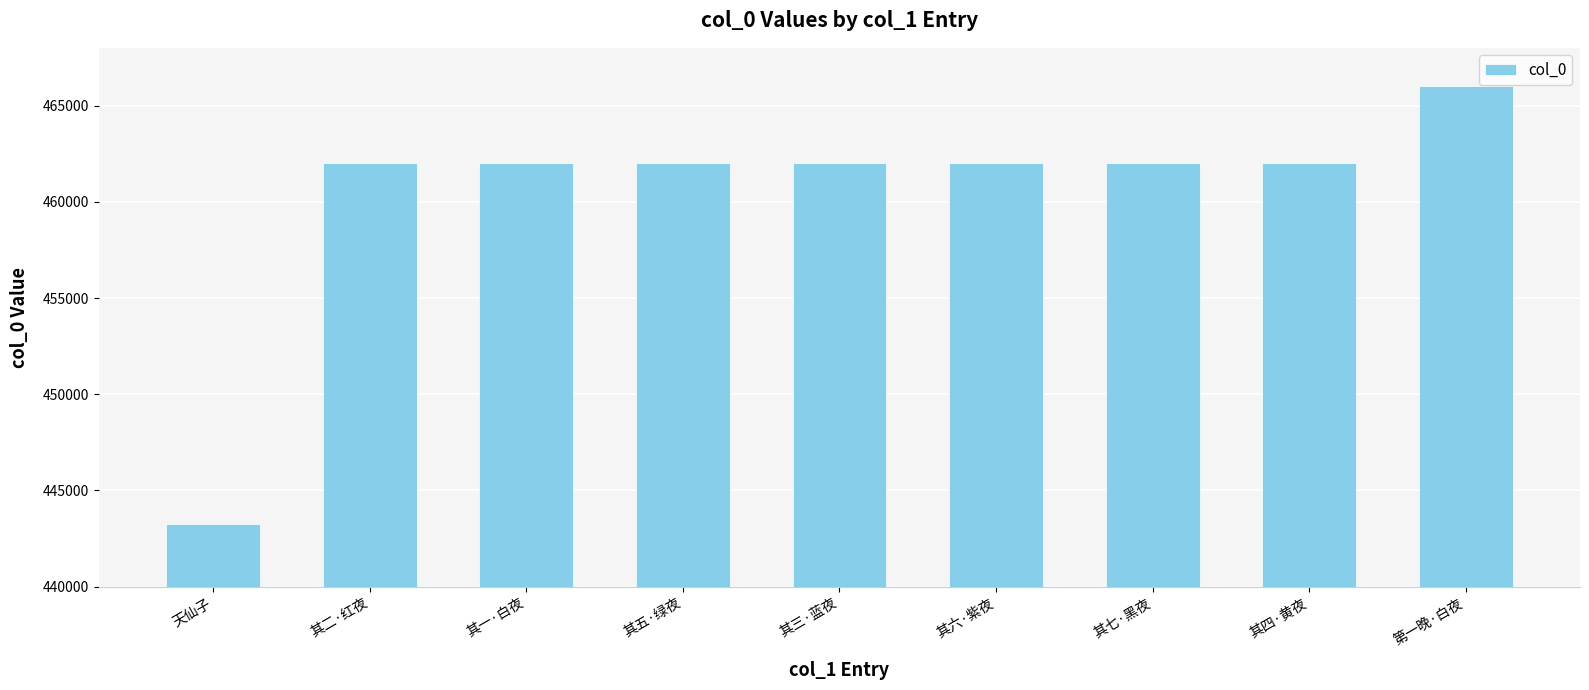

What is the minimum value shown in the chart?

443239